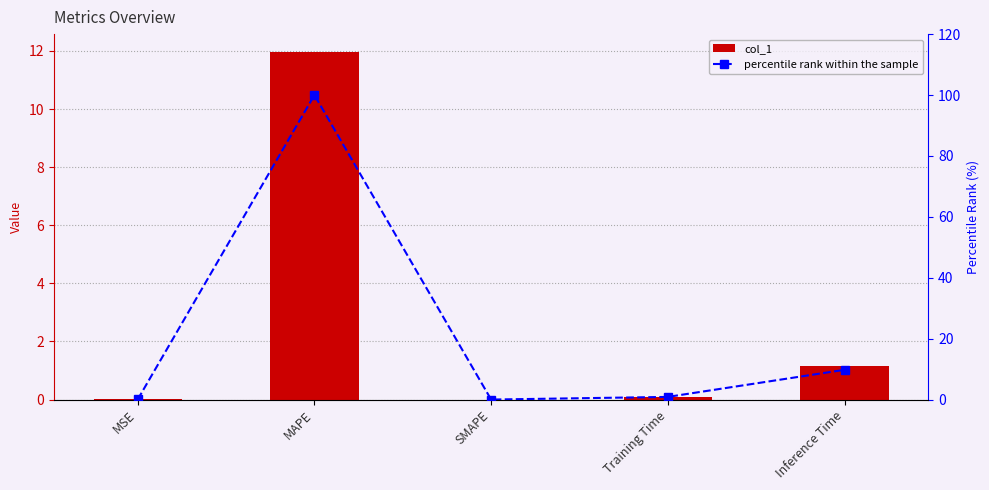

Rank the series at SMAPE from highest to lowest value.

col_1, percentile rank within the sample